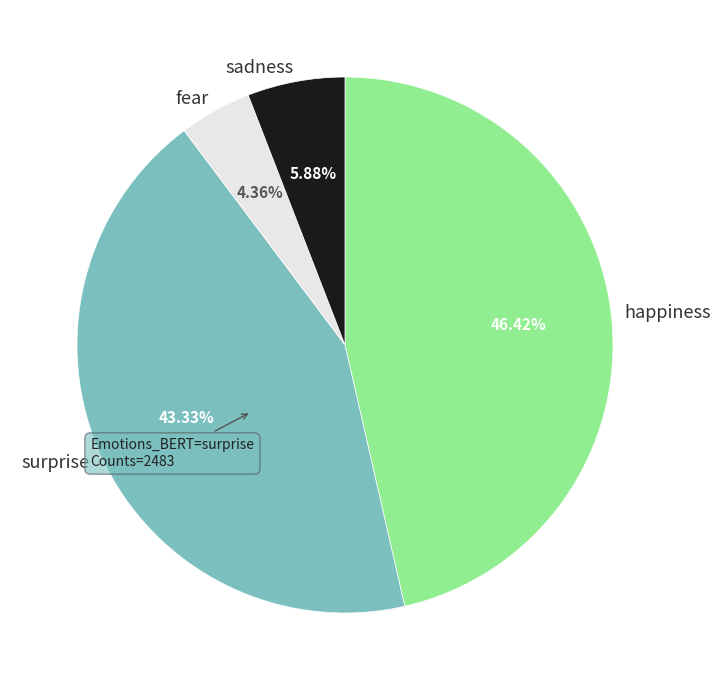

Is the sum of happiness and fear greater than half?

Yes